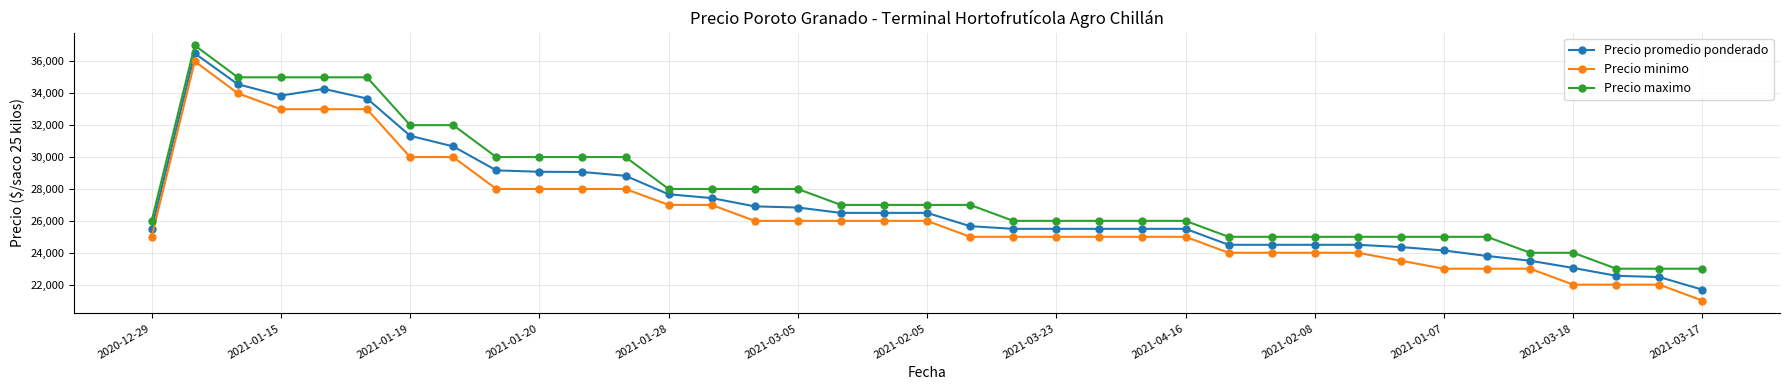

Which series has the largest range (max minus min)?

Precio minimo